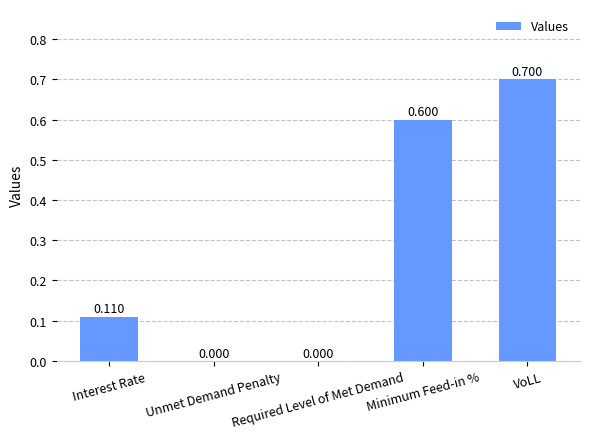

Count the number of categories in the chart.

5